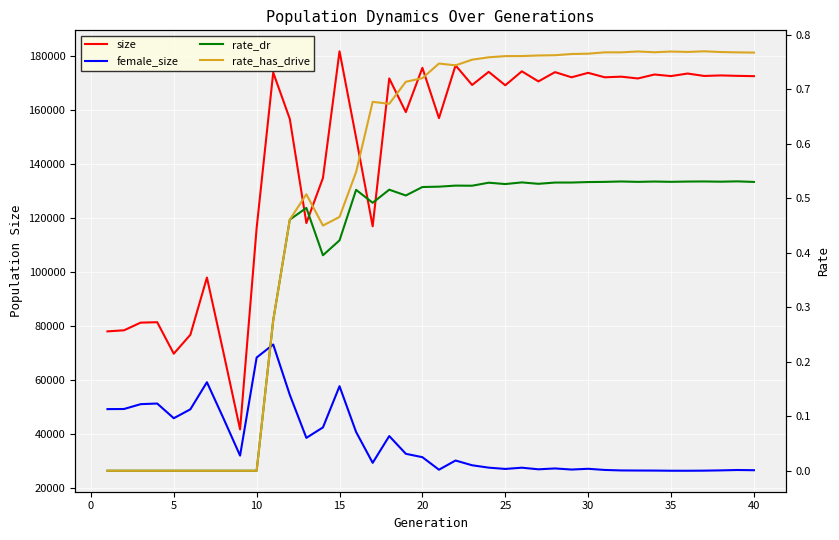

The rate_has_drive series shows 0.8 at 13. True or false?

False